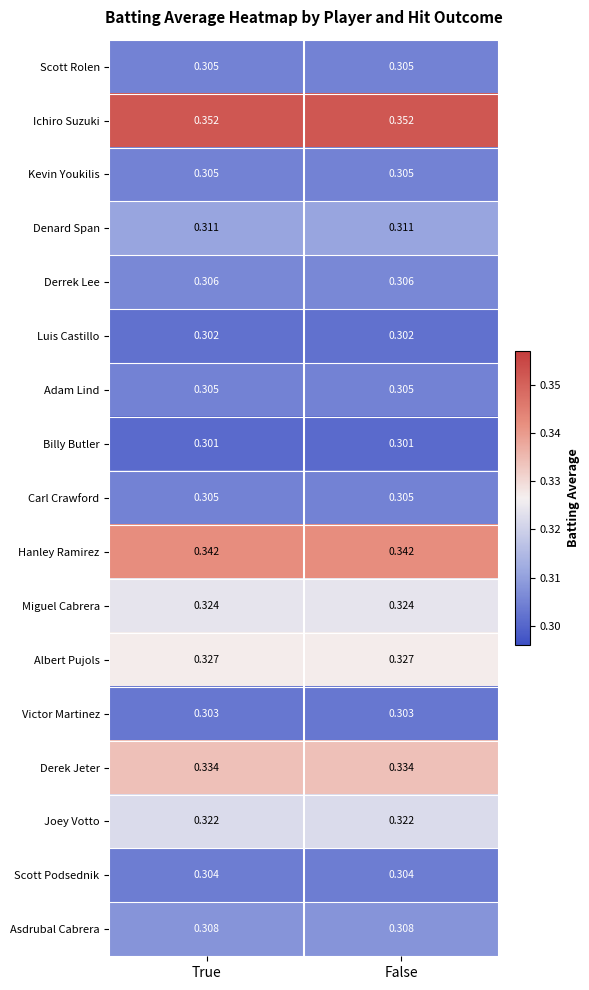

Which series has the largest total across all categories?

Ichiro Suzuki